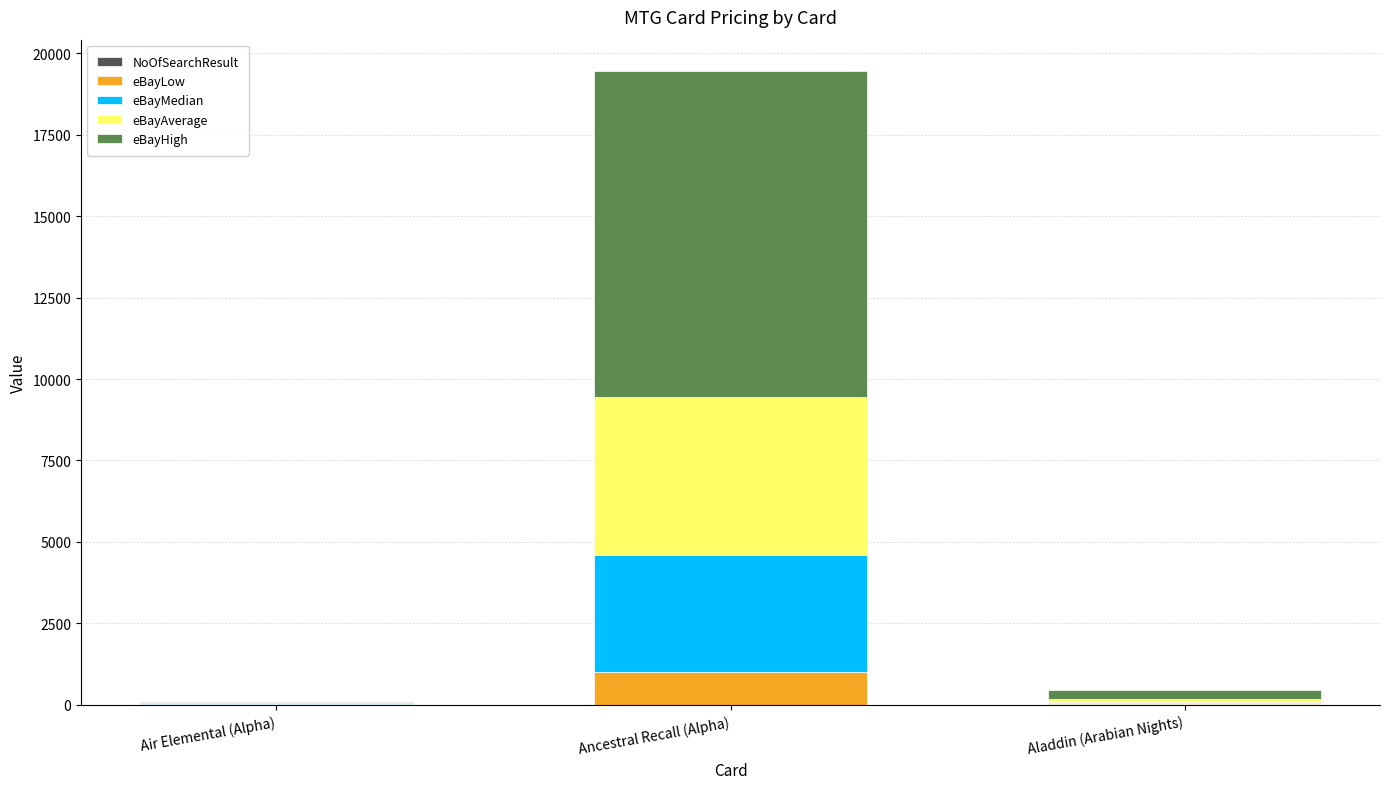

What is the difference between the maximum and minimum values in the eBayAverage series?

4835.0